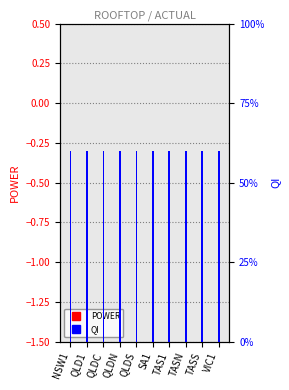

What is the minimum value for QI?

0.6